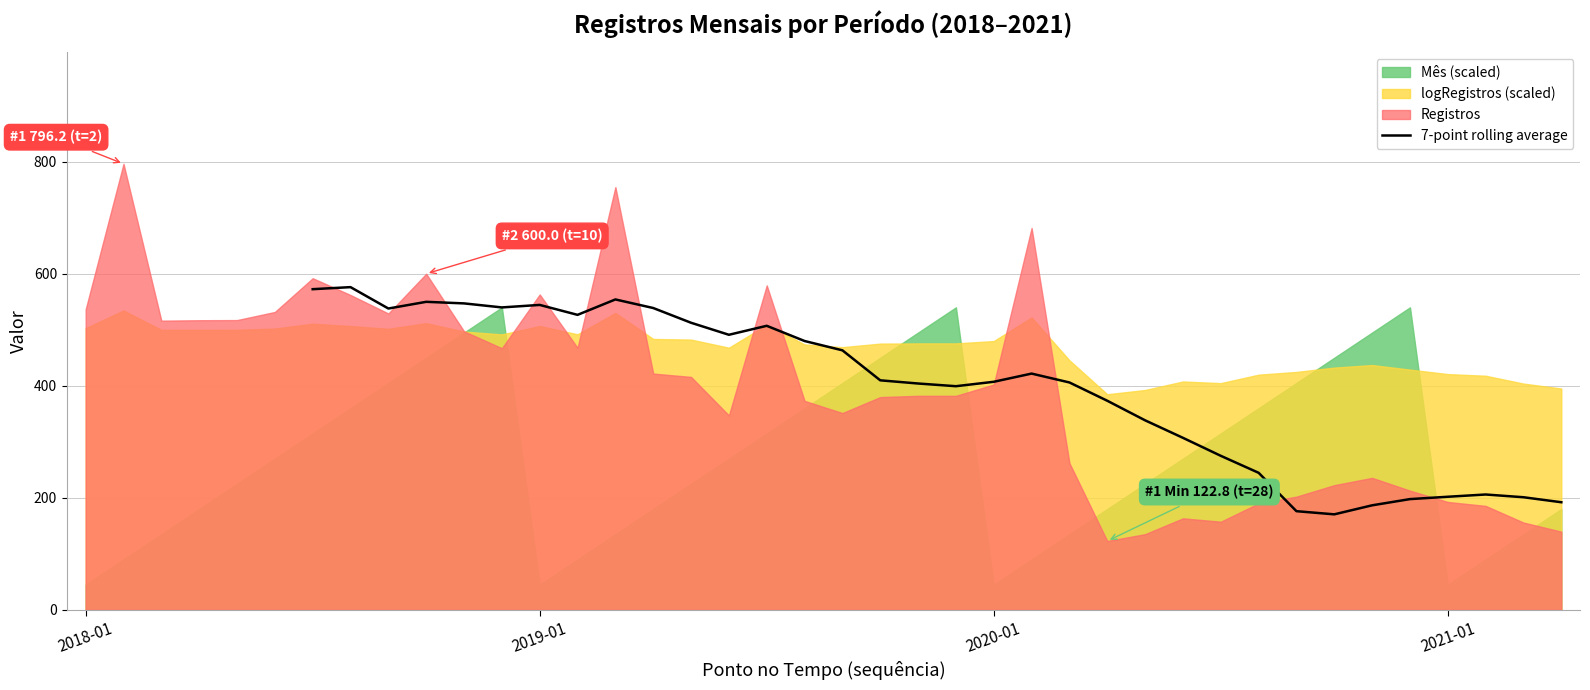

What is the sum of all values?

13457.1